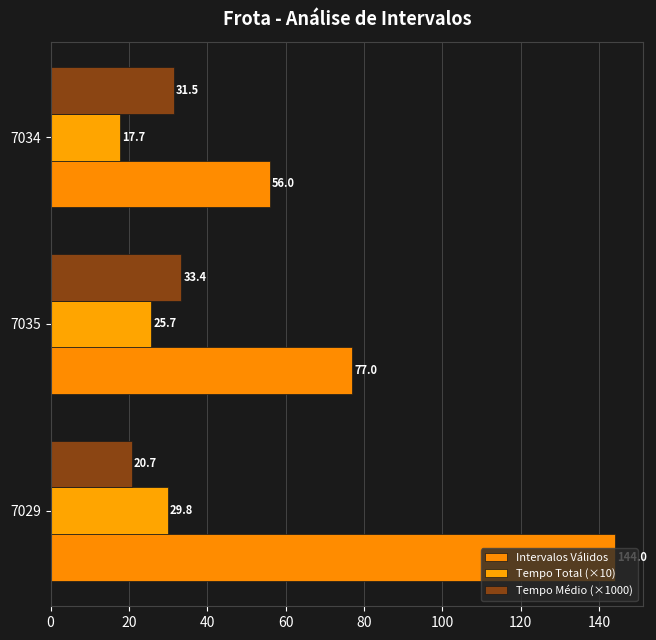

What are all the series names shown in the legend?

Intervalos Válidos, Tempo Total (×10), Tempo Médio (×1000)